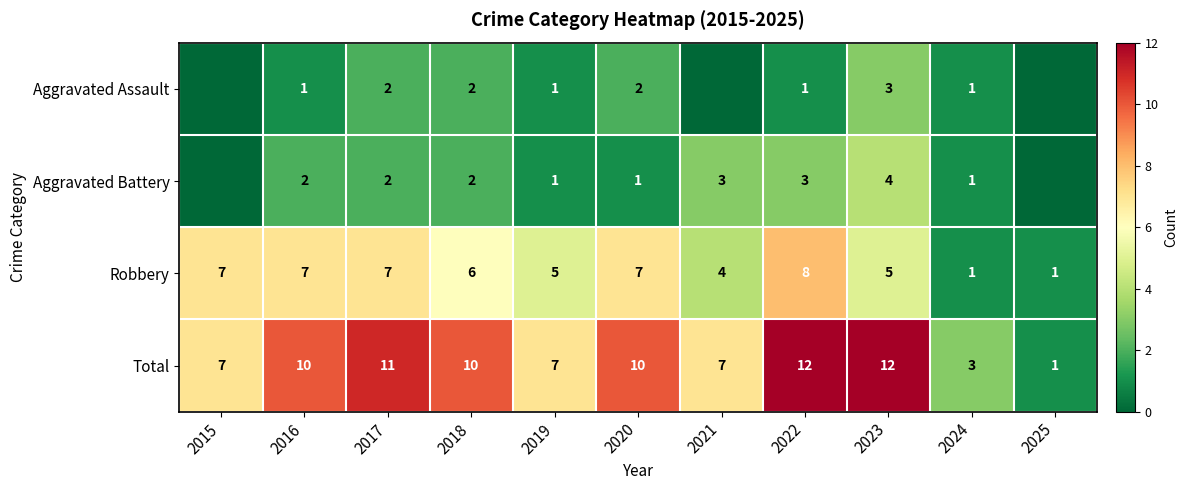

What is the difference between the Robbery values at 2021 and 2024?

3